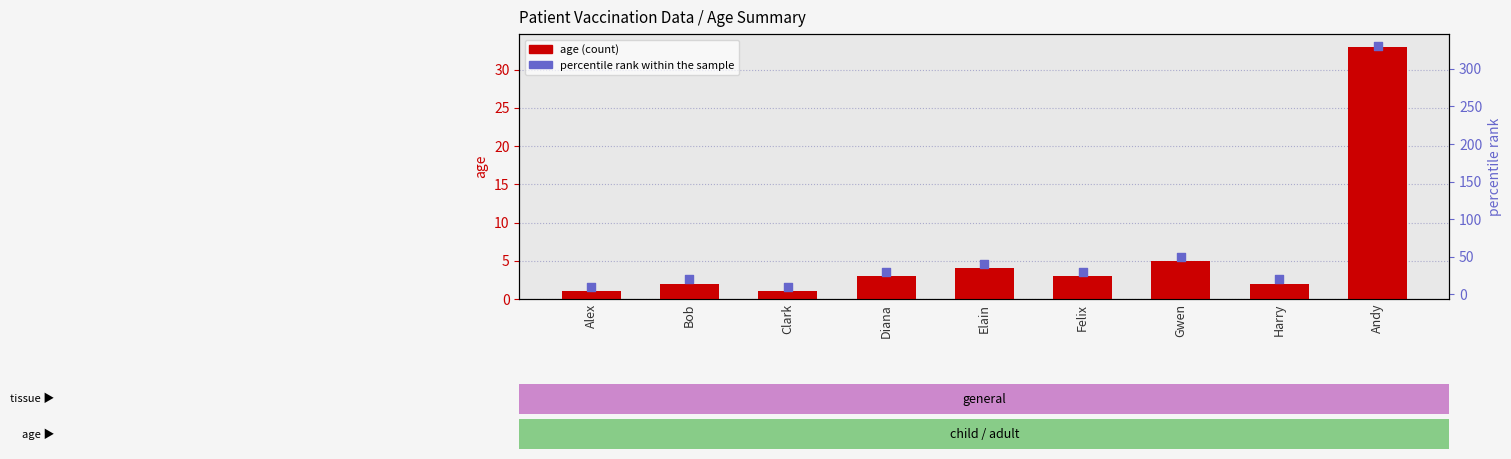

What is the total value across all series at Diana?

33